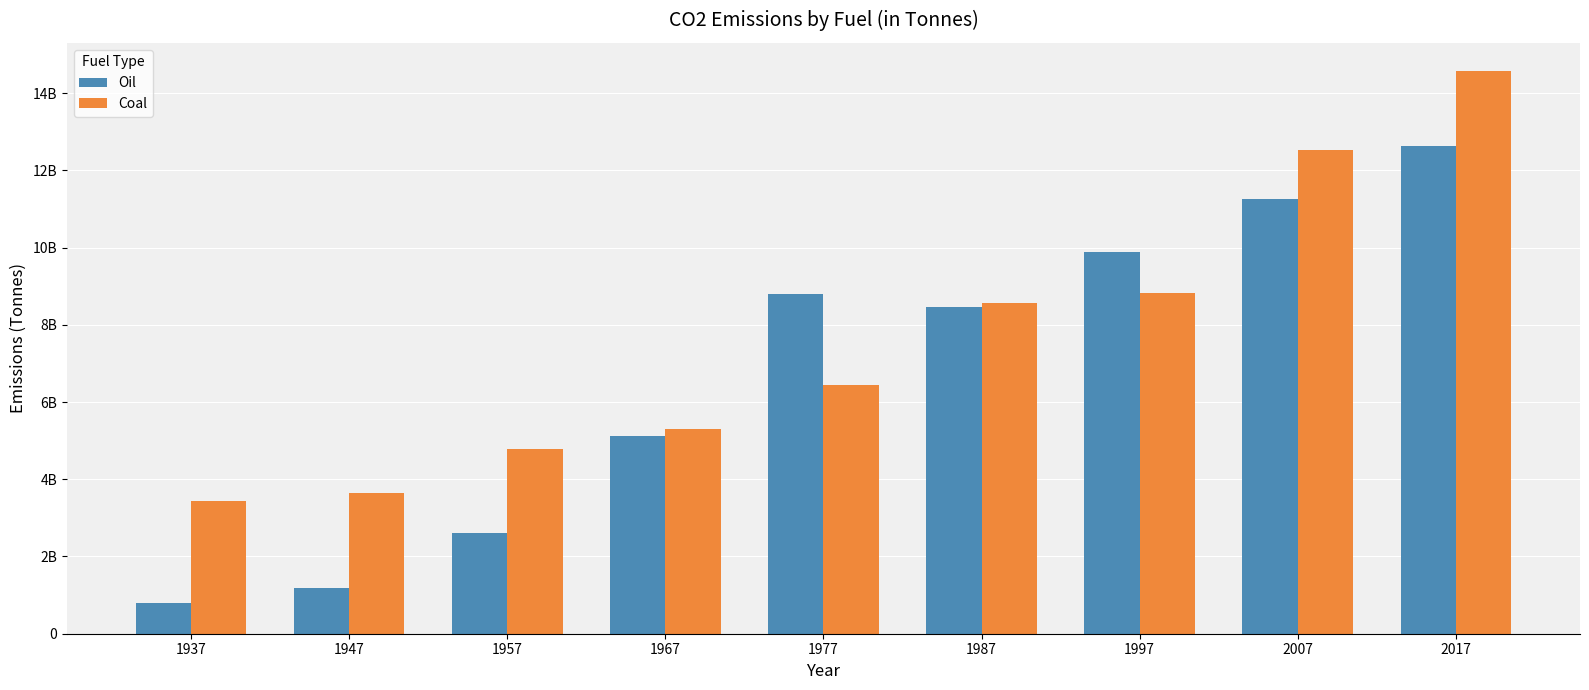

Does the chart contain stacked bars?

No